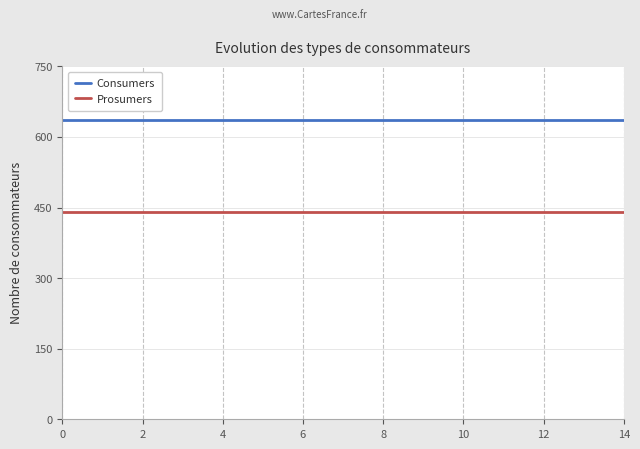

True or false: Prosumers and Consumers cross at least once.

False